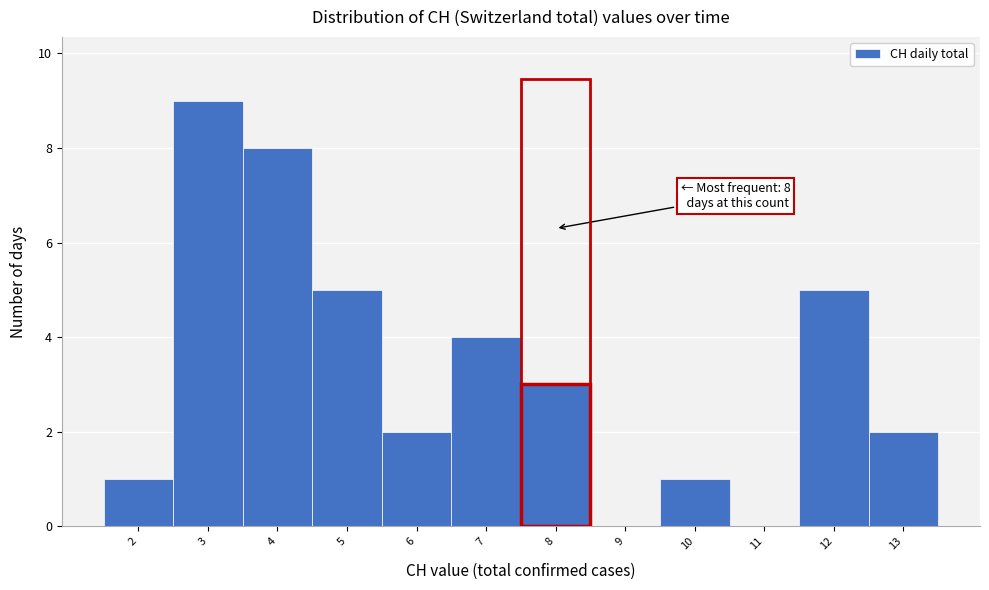

Which range on the x-axis has the tallest bar?

2.5 to 3.5